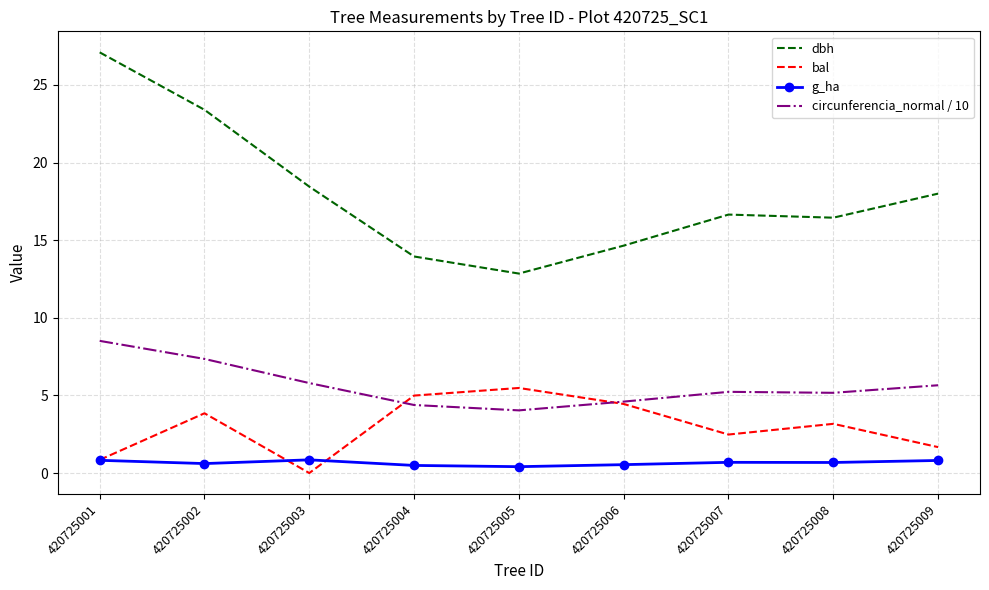

True or false: dbh and g_ha intersect in this chart.

False